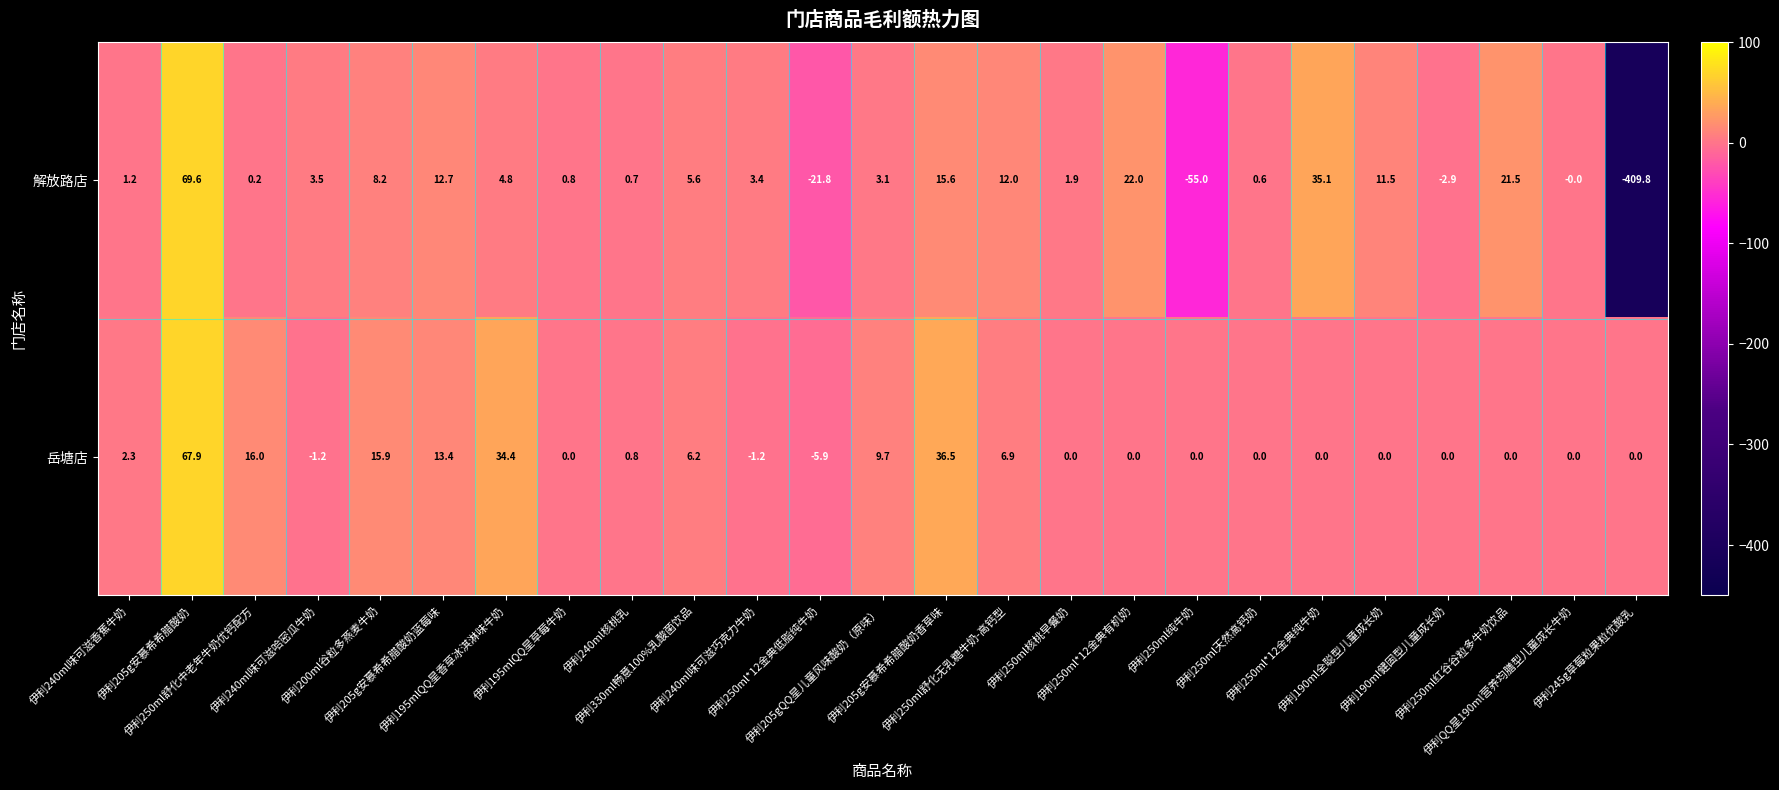

What is the highest value of the 解放路店 series?

69.6